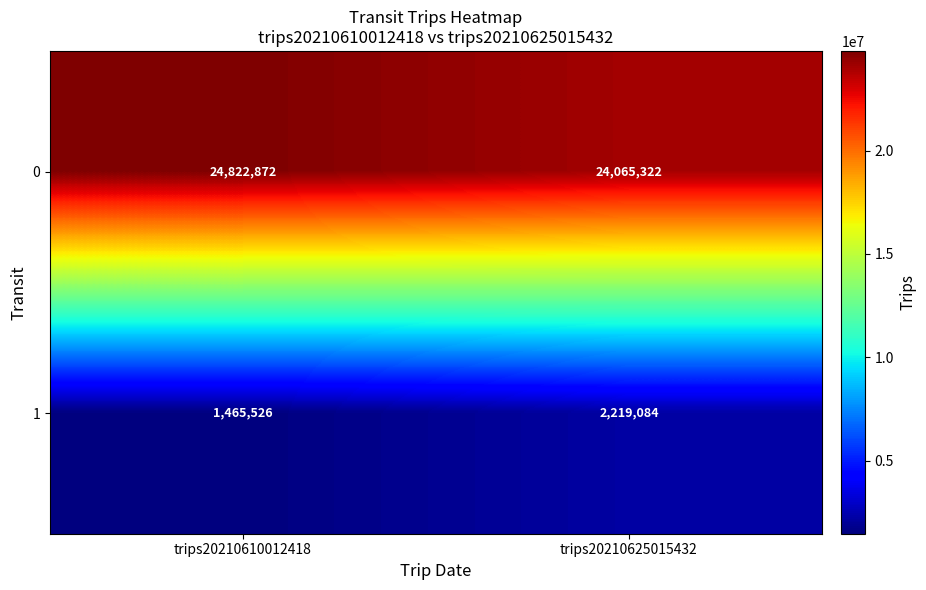

What is the average value of the 0 series?

24444097